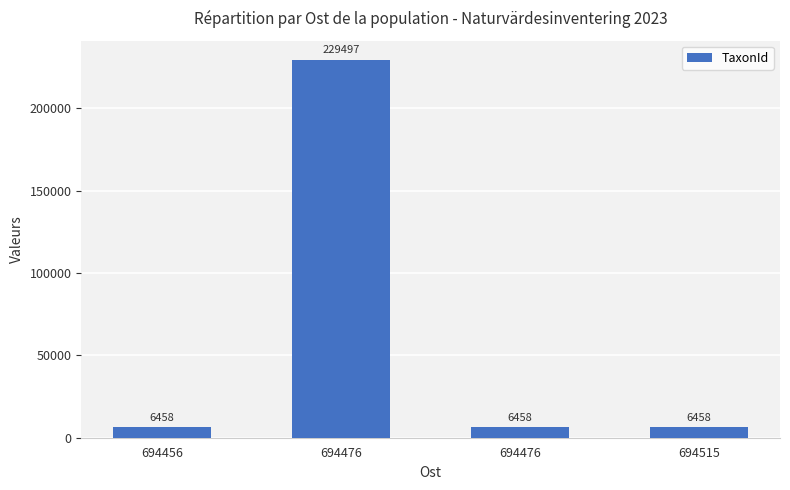

How many data points are above 6458?

1